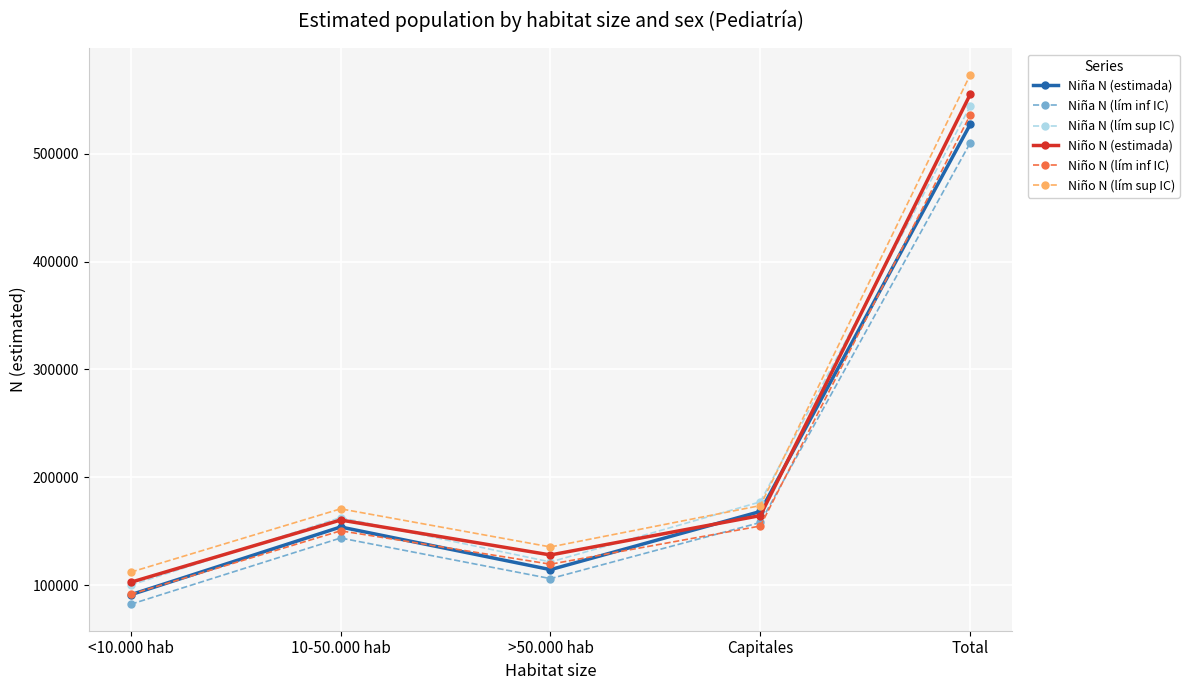

Which series has the largest total across all categories?

Niño N (lím sup IC)